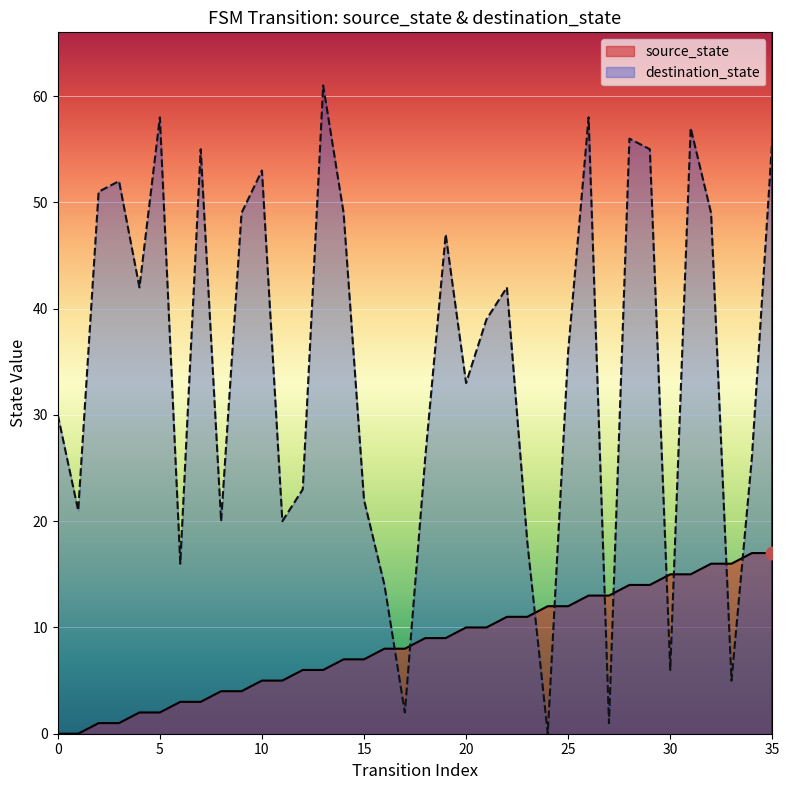

Approximately how many times larger is the value at 16 compared to 23?

0.7